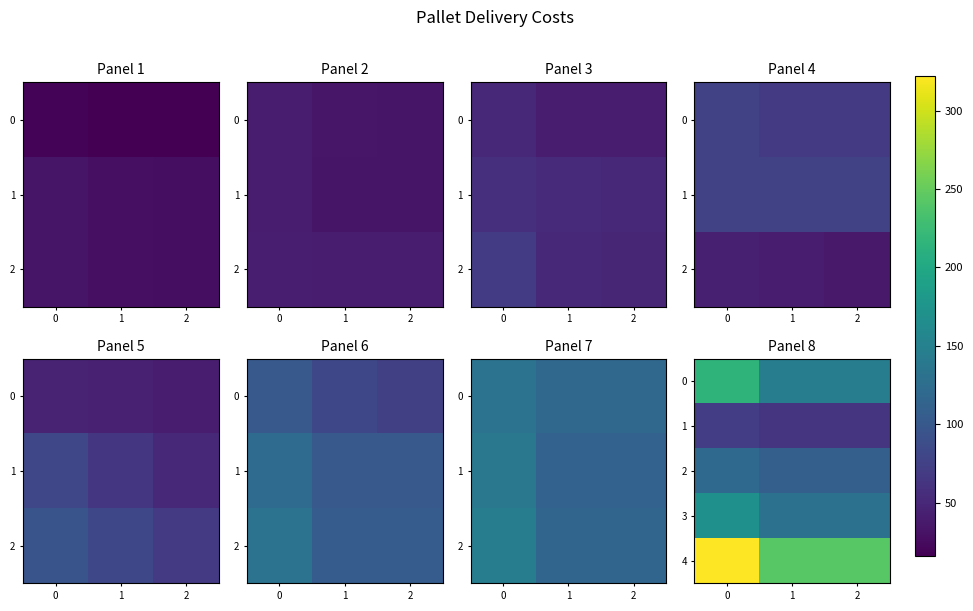

Rank the categories by row_0 value from lowest to highest.

1, 2, 0